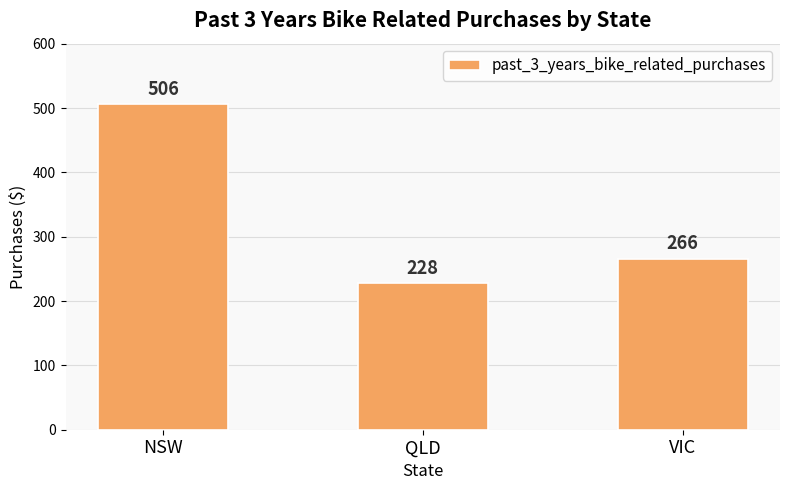

What is the minimum value shown in the chart?

228